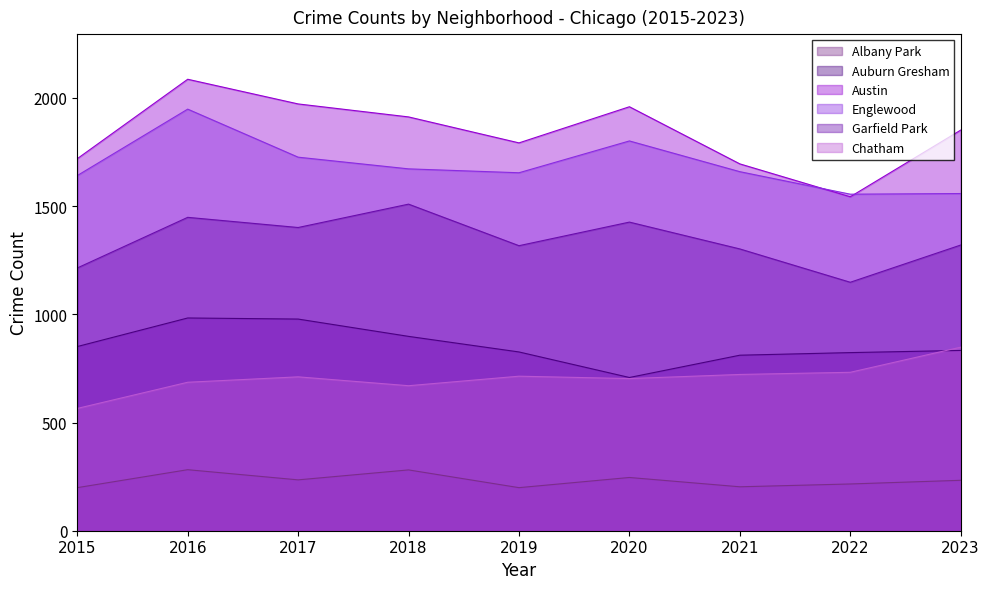

True or false: Englewood and Albany Park intersect in this chart.

False